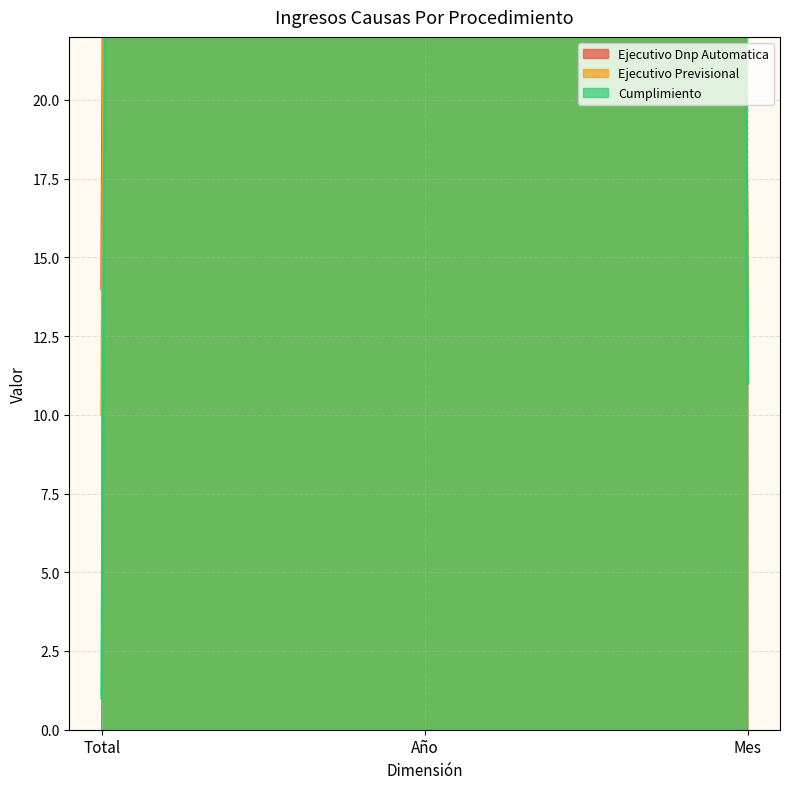

At which label does Ejecutivo Previsional first exceed 11?

Año